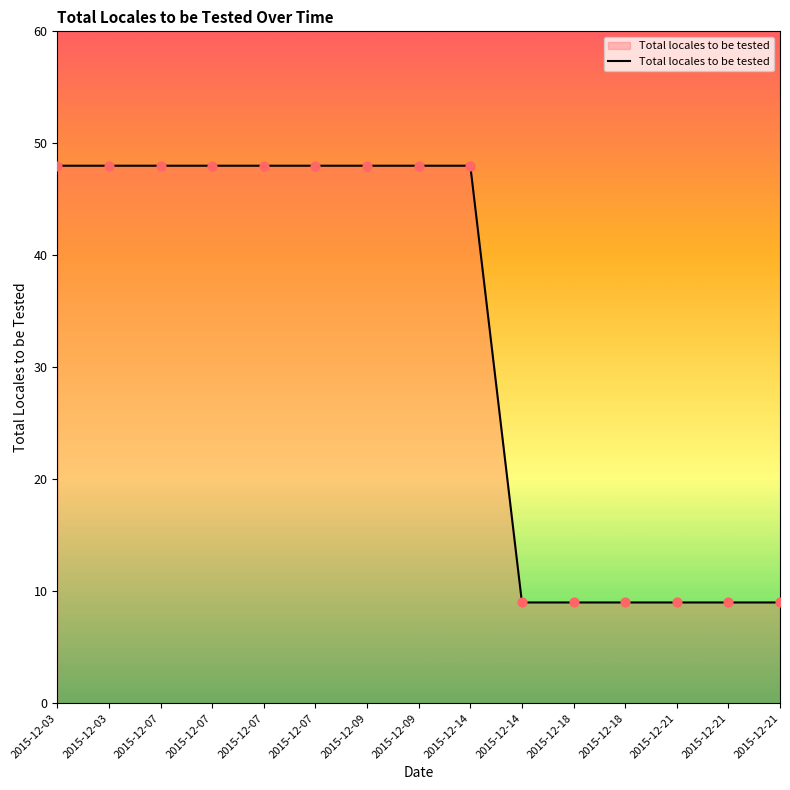

Which has a higher value, 2015-12-03 or 2015-12-14?

2015-12-03